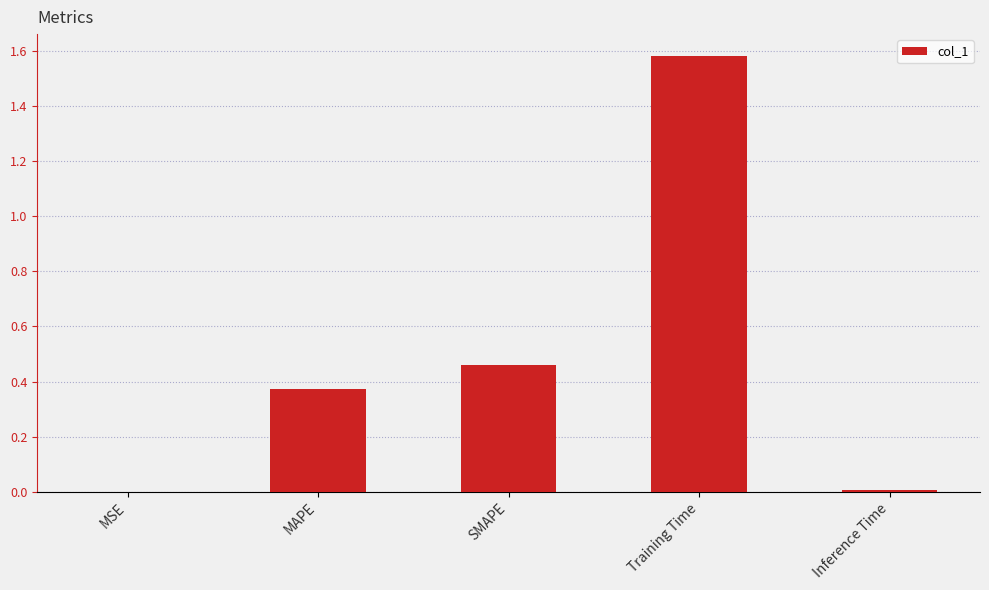

The chart shows a value of 0.0 at Inference Time. True or false?

True